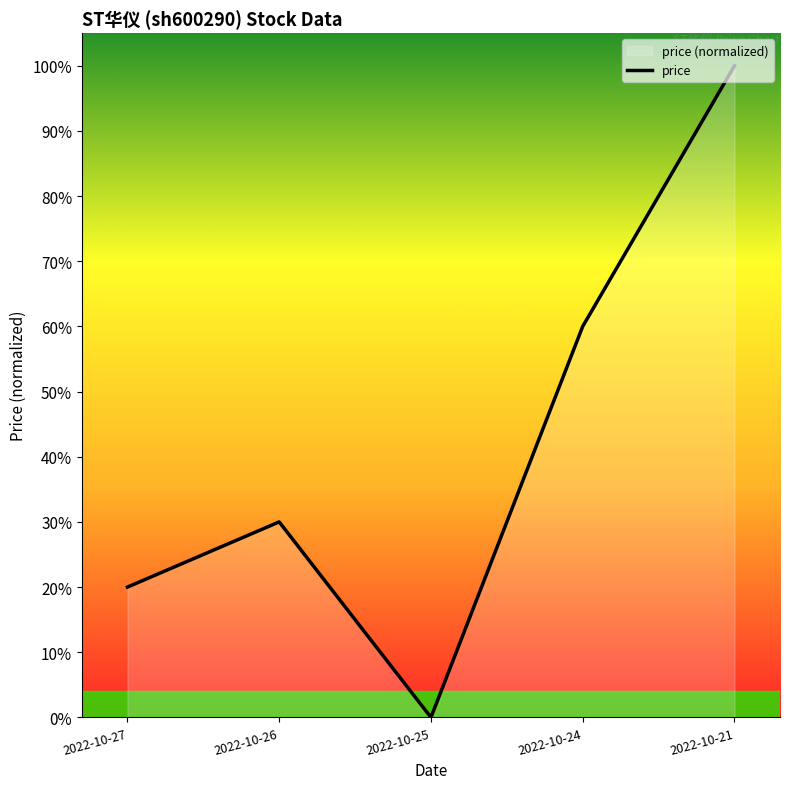

At which category does the data reach its first local valley?

2022-10-25